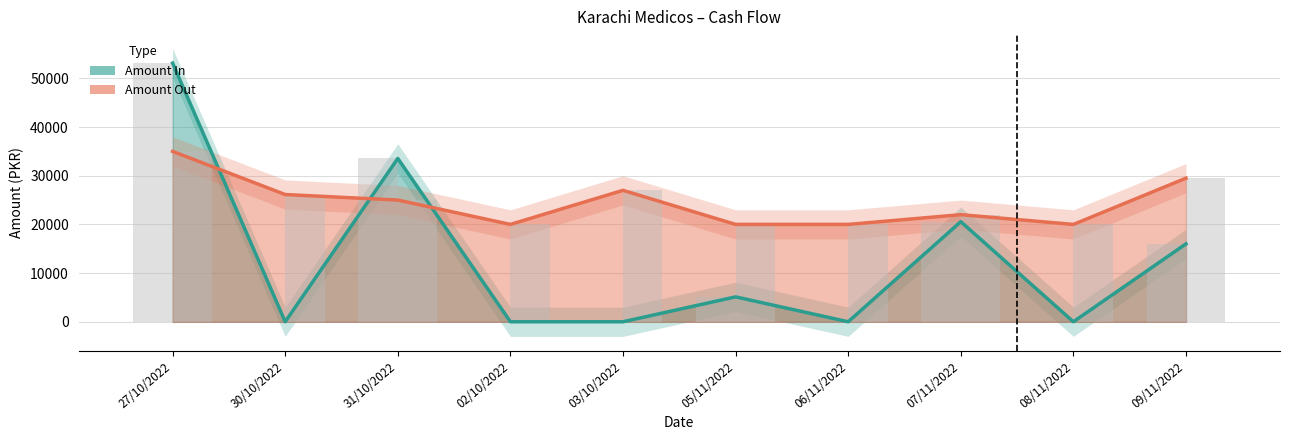

What is the difference between the Amount In values at 07/11/2022 and 02/10/2022?

20560